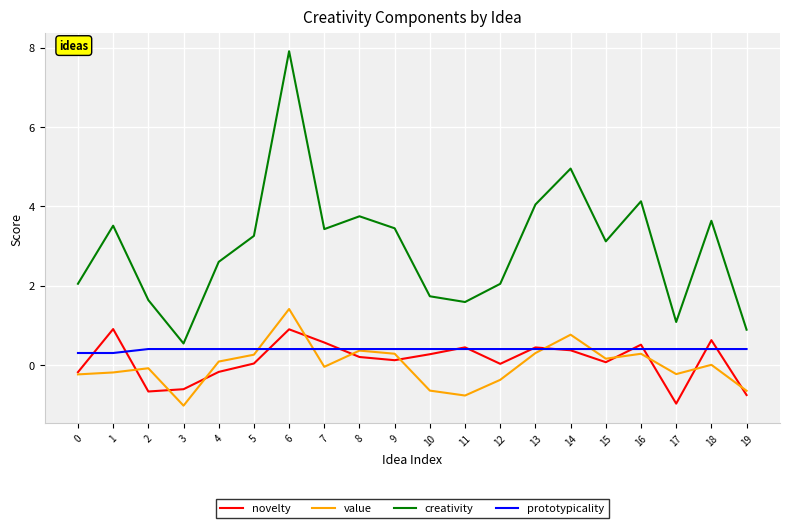

The creativity series shows 0.2 at 17. True or false?

False